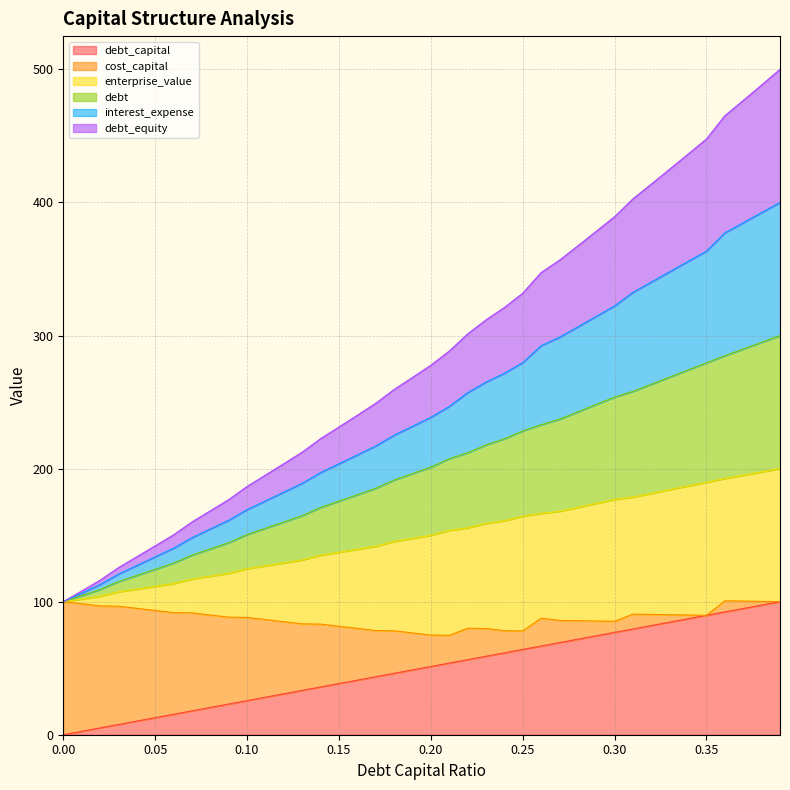

Where does the debt series first go above 201?

0.2